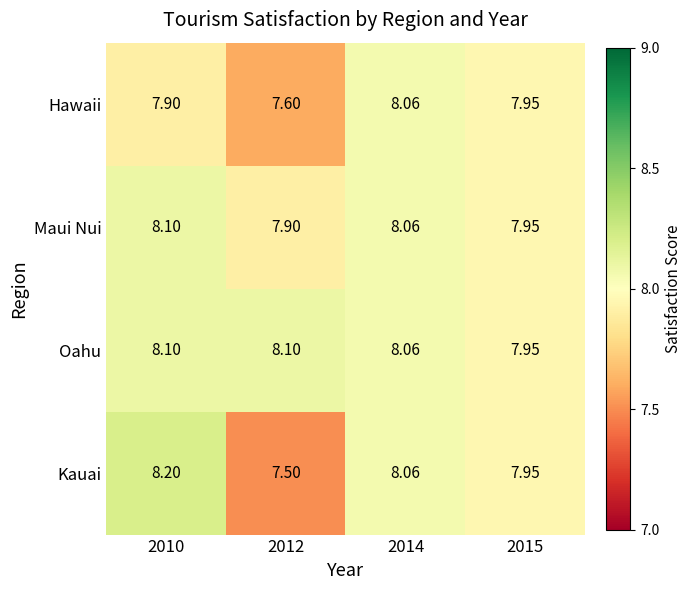

Which series has the largest total across all categories?

Oahu